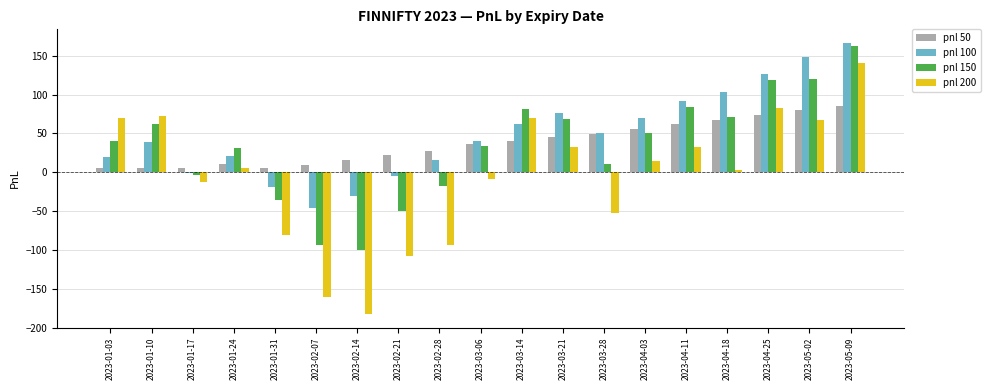

True or false: pnl 50 has a value of 25.0 at 2023-04-11.

False